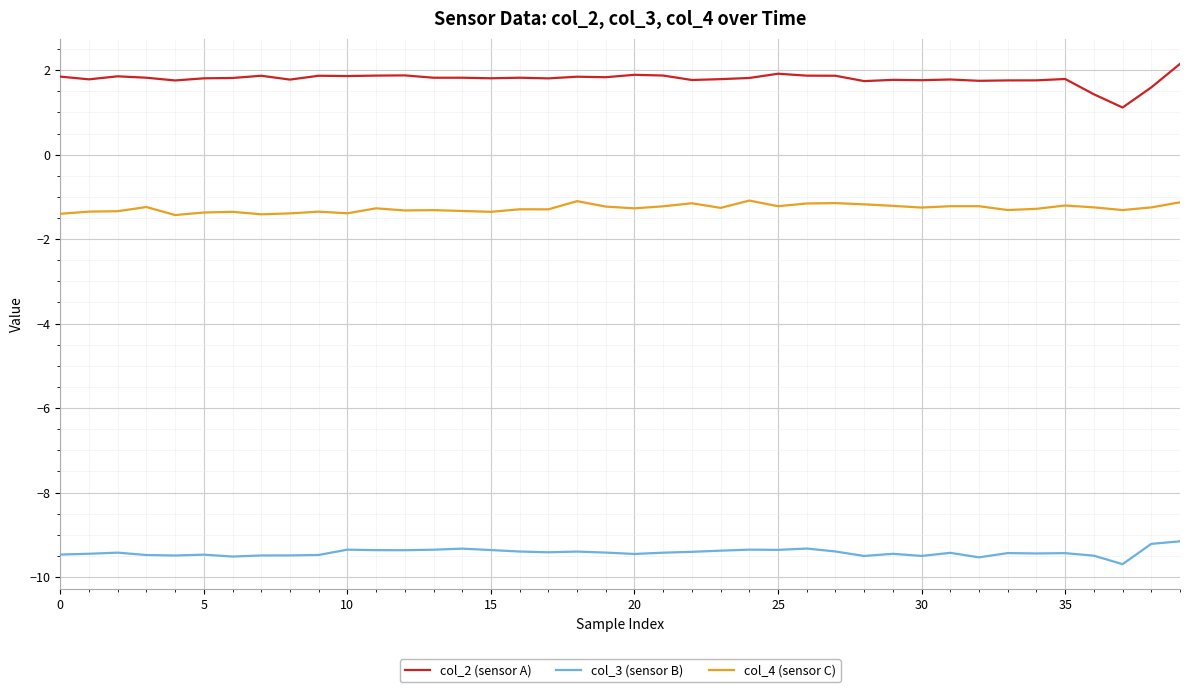

Which series has the largest total across all categories?

col_2 (sensor A)